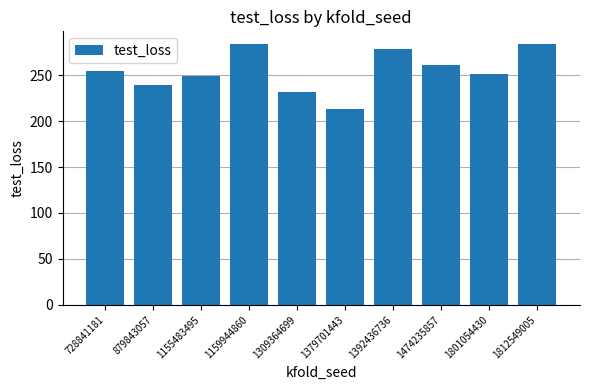

What is the value of the 5th bar from the left?

232.1